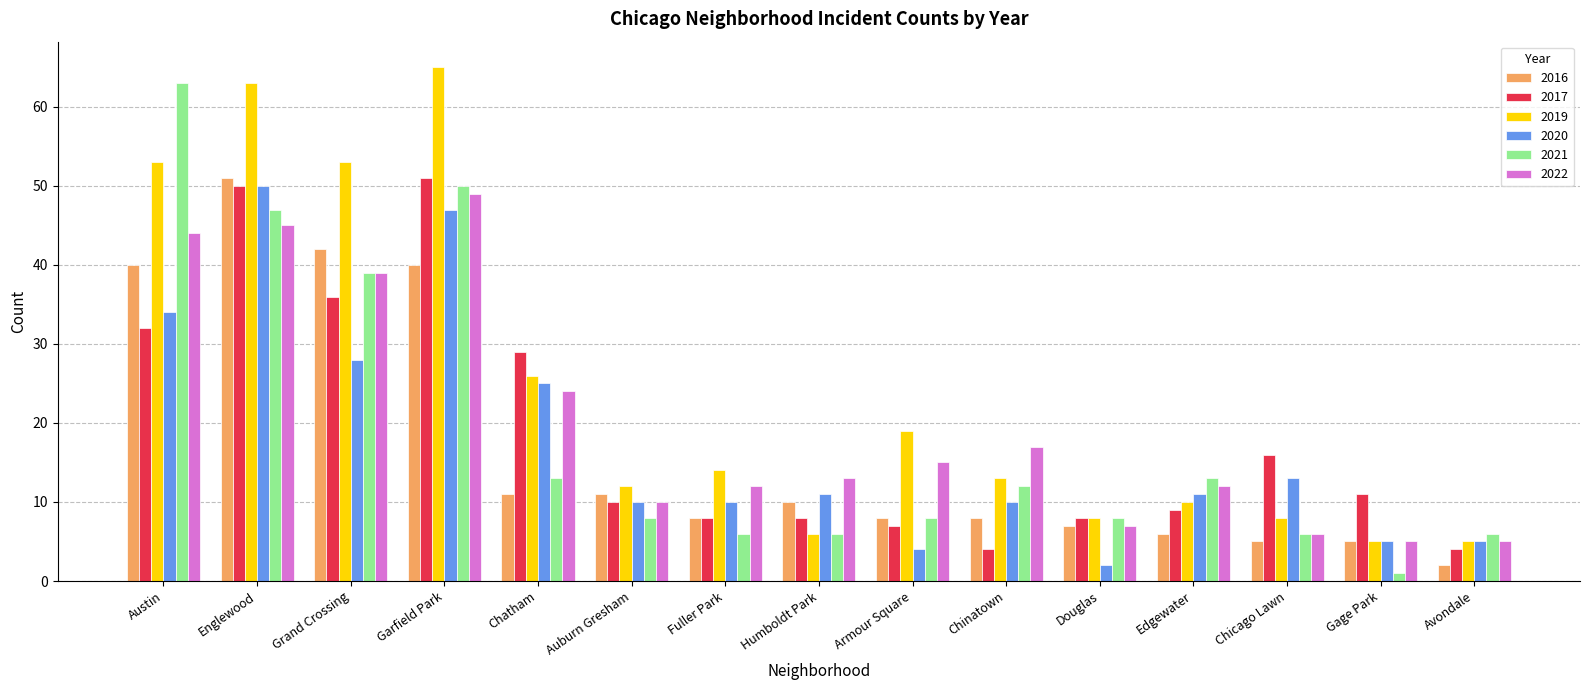

Between Garfield Park and Chinatown, which series saw the biggest shift?

2019